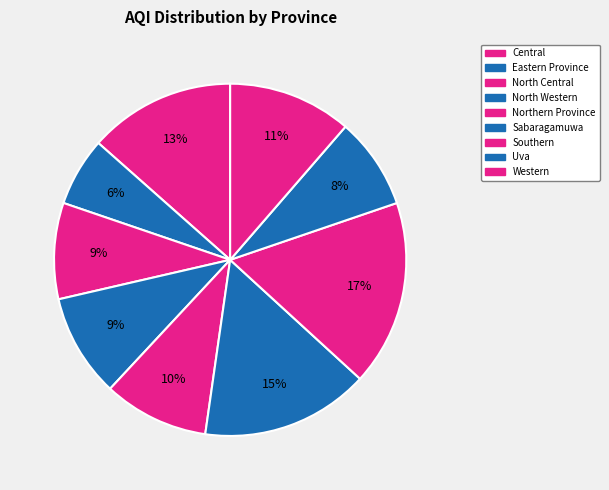

Does Uva represent more than half of the total?

No